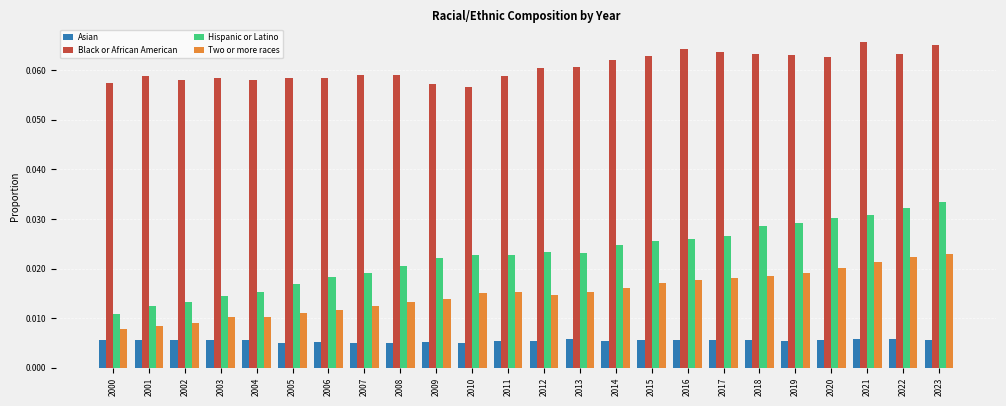

What are all the series names shown in the legend?

Asian, Black or African American, Hispanic or Latino, Two or more races